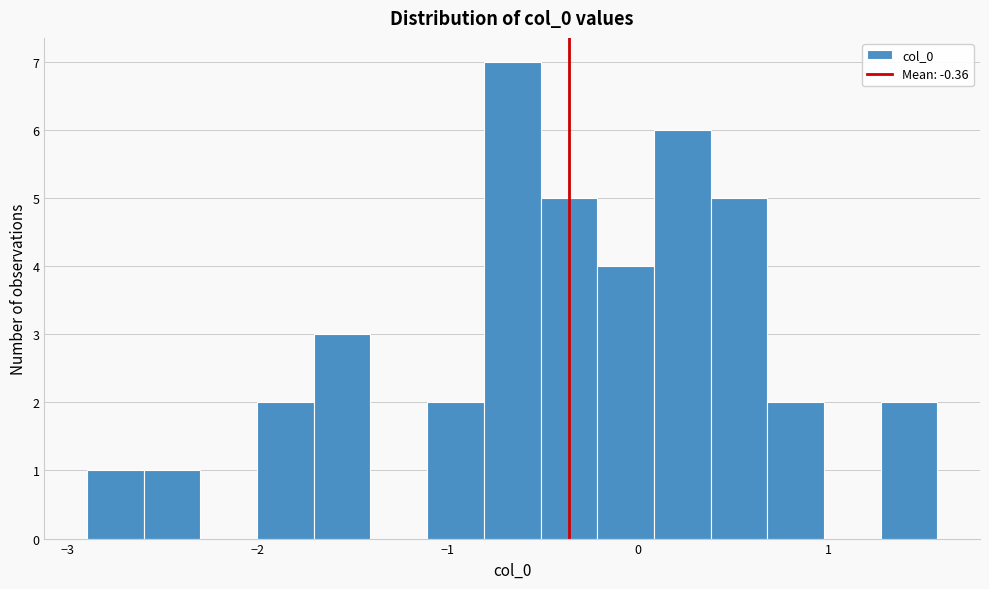

Read against the x-axis, roughly where is the centre of the tallest bar?

-0.7